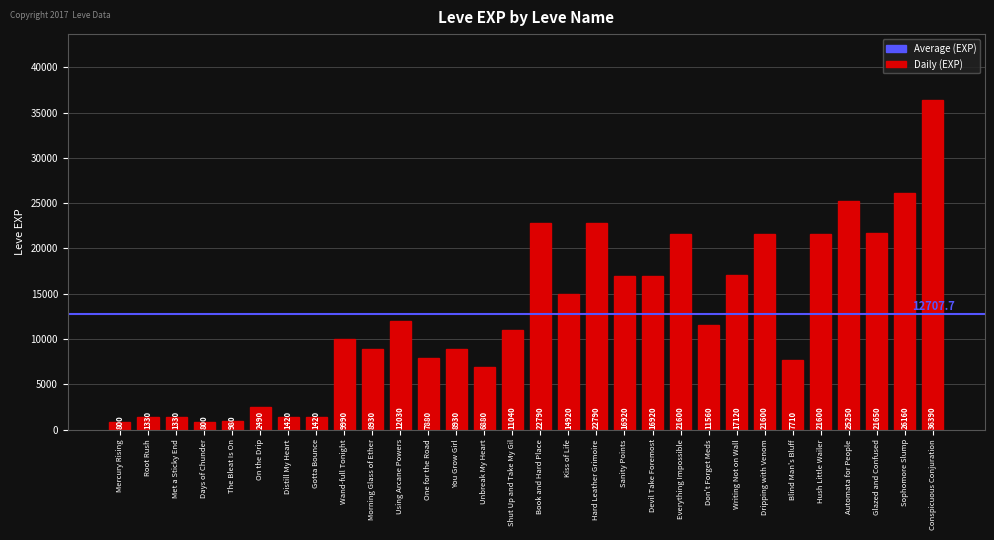

What value does the data have at Book and Hard Place, to the nearest 100?

22800